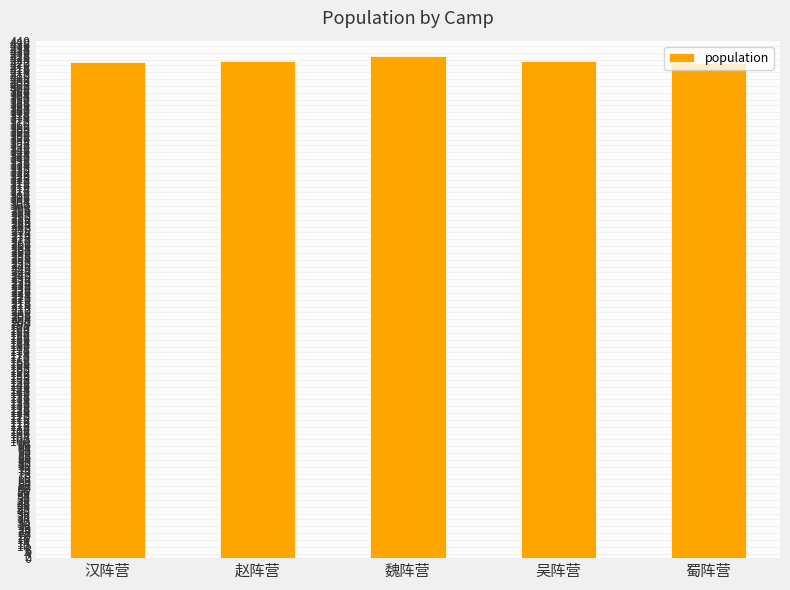

What is the average value?

423